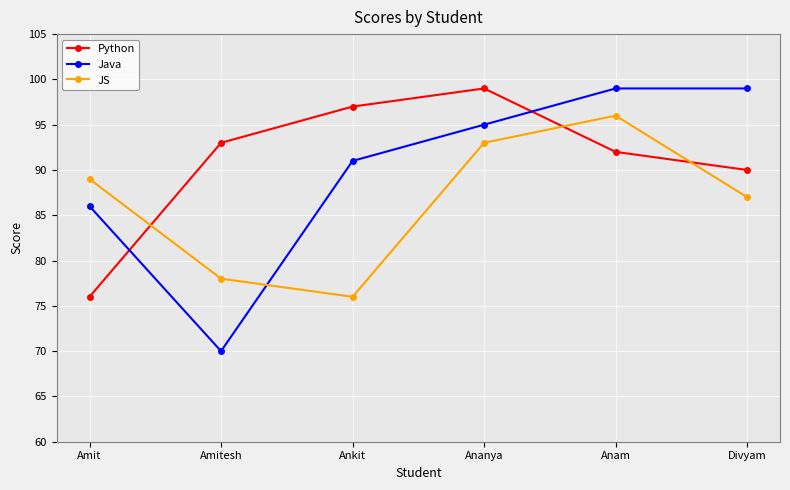

Count the number of data series in this chart.

3